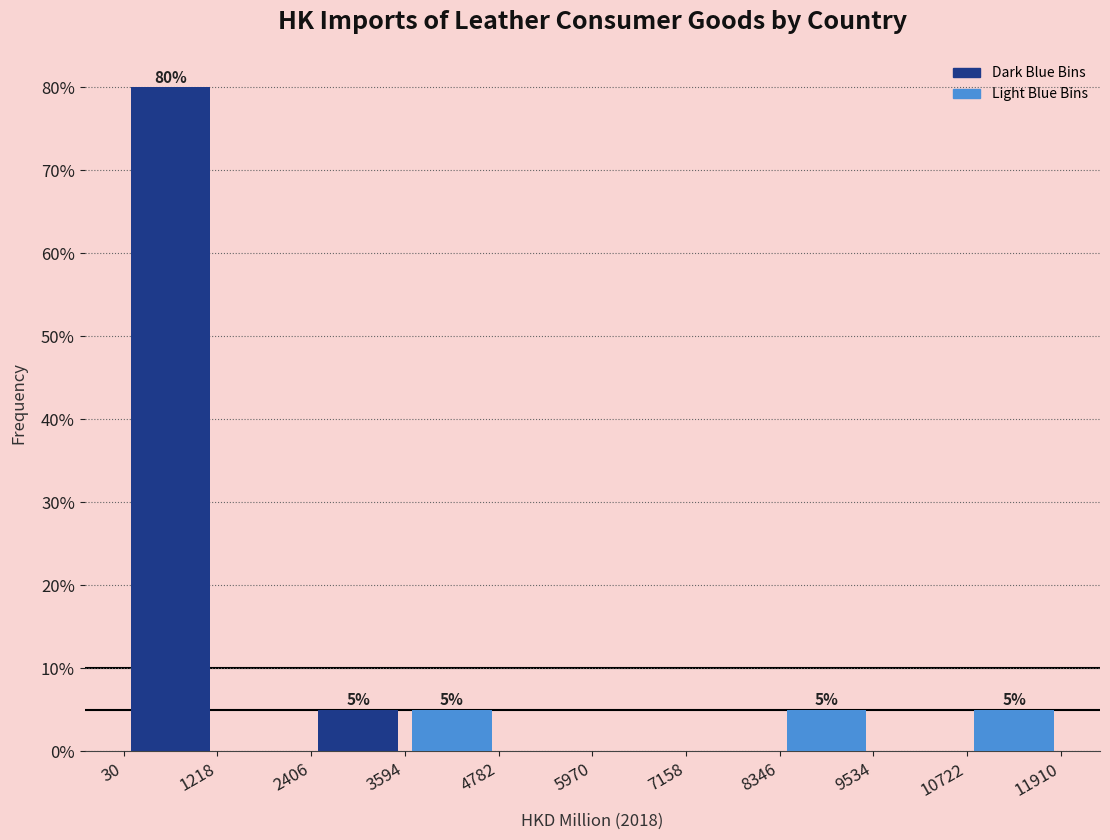

Which range on the x-axis has the tallest bar?

30 to 1218